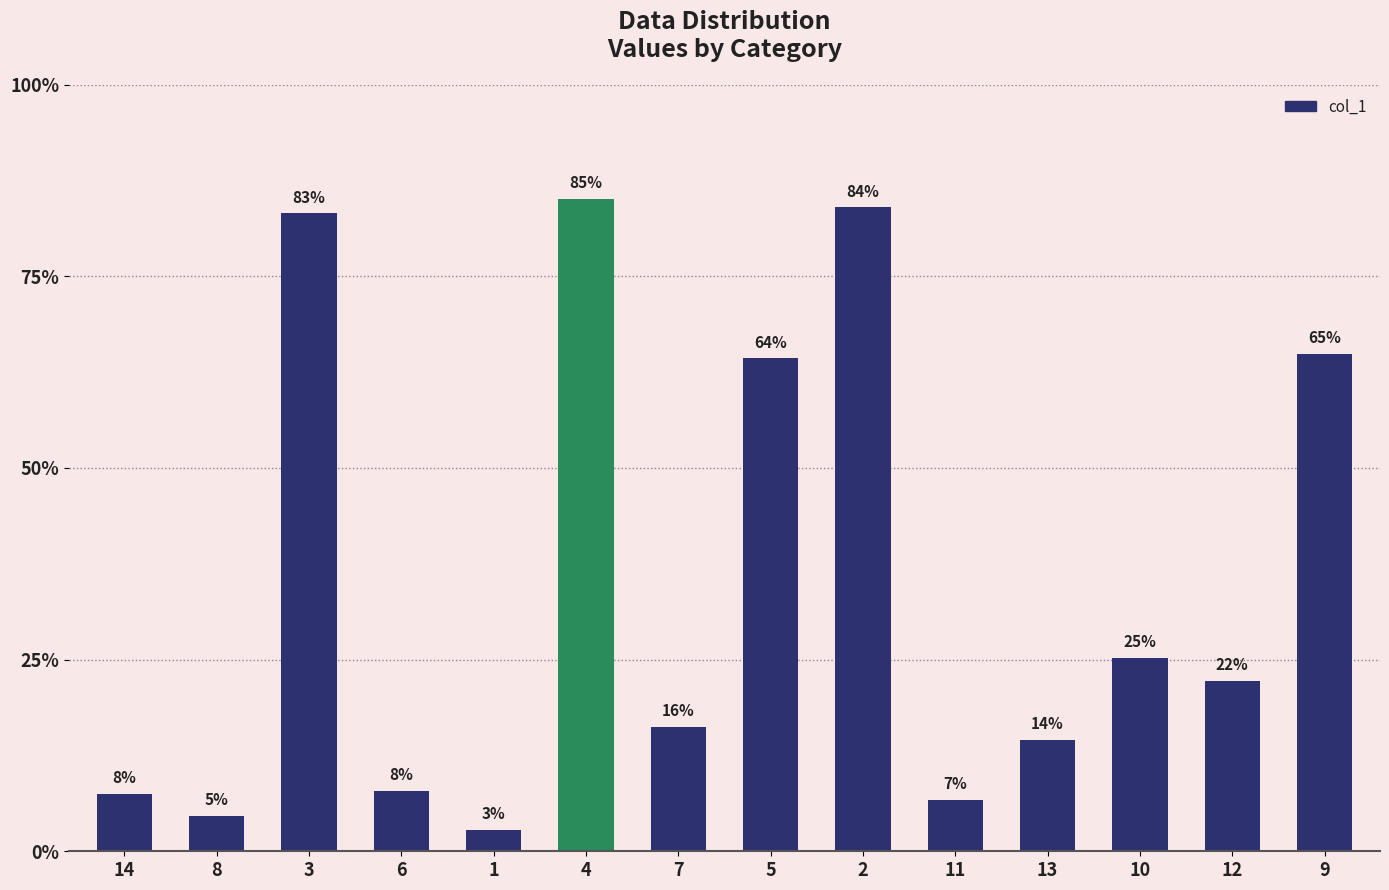

Are the bars horizontal?

No